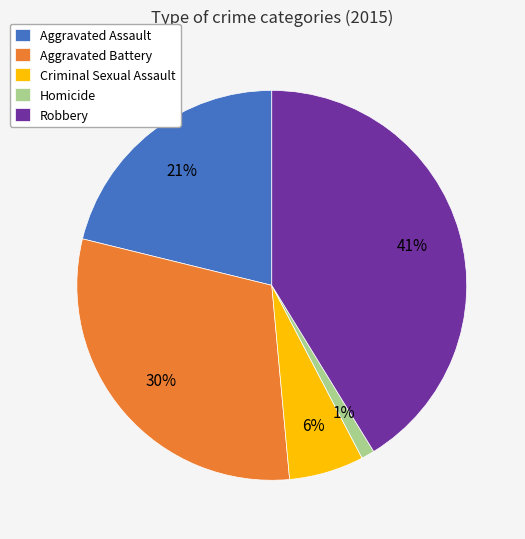

Do Aggravated Assault and Robbery together represent more than half of the pie?

Yes